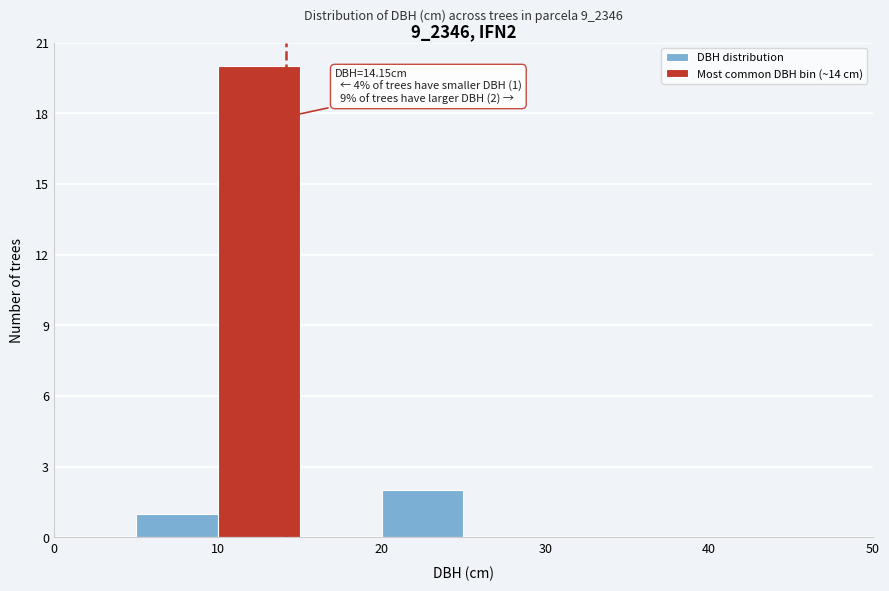

Over which range of the x-axis is the bar tallest?

10 to 15